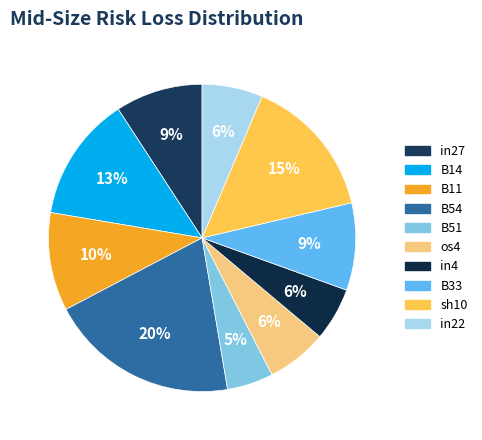

To the nearest percent, what is the average slice percentage?

10%